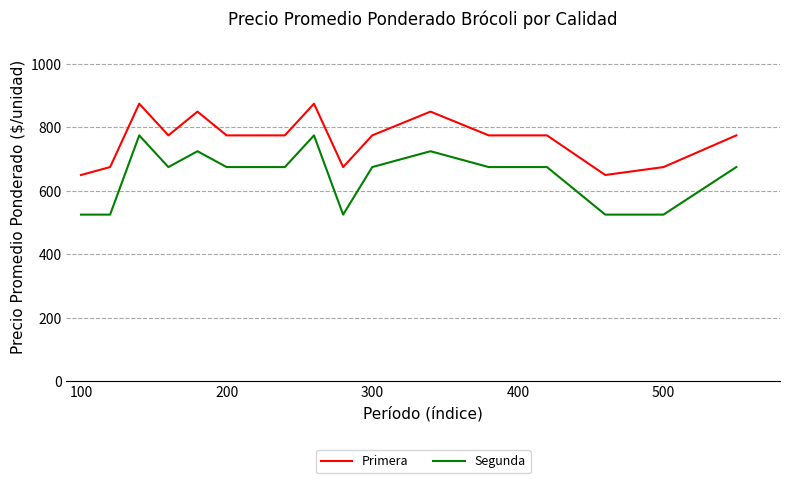

Which series has the largest total across all categories?

Primera